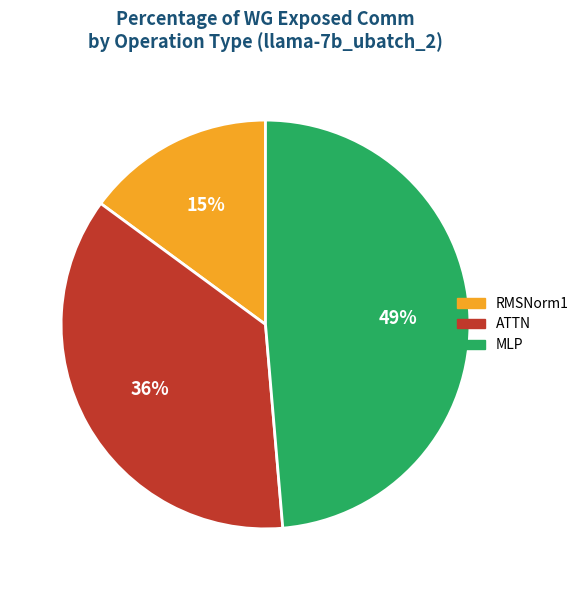

Is there any slice that represents more than half of the pie?

No